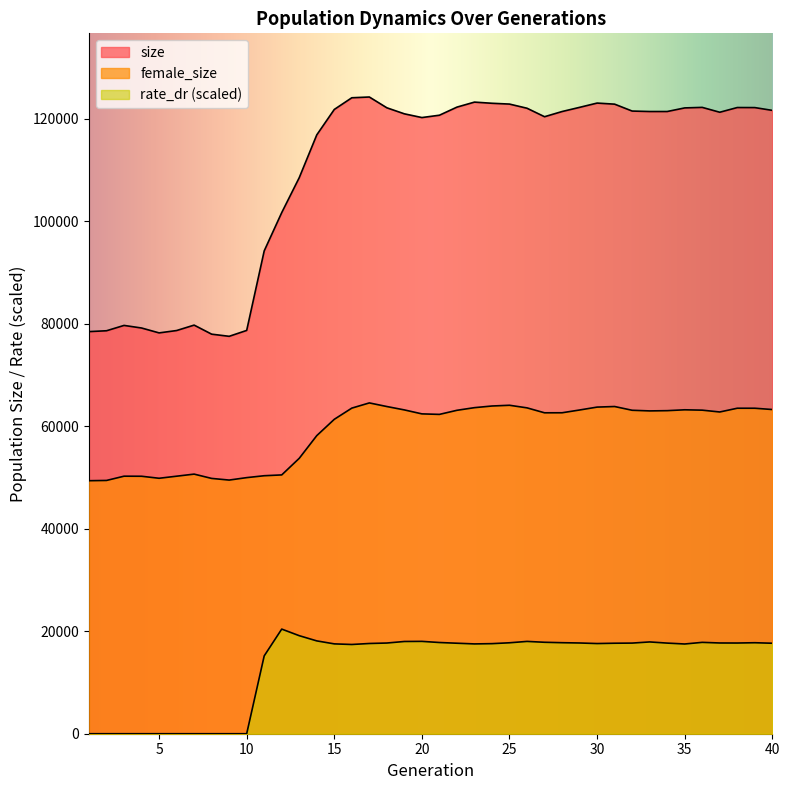

What is the difference between the second highest and minimum values in the rate_dr series?

19124.9